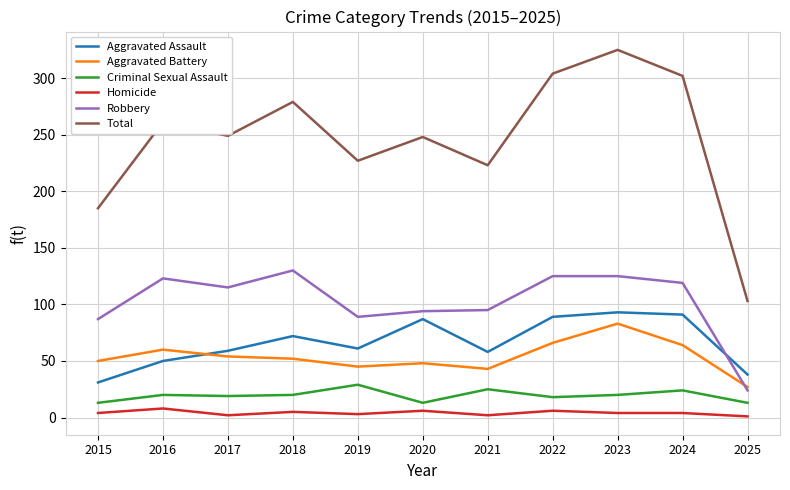

What is the spread (max minus min) of values at 2015?

181